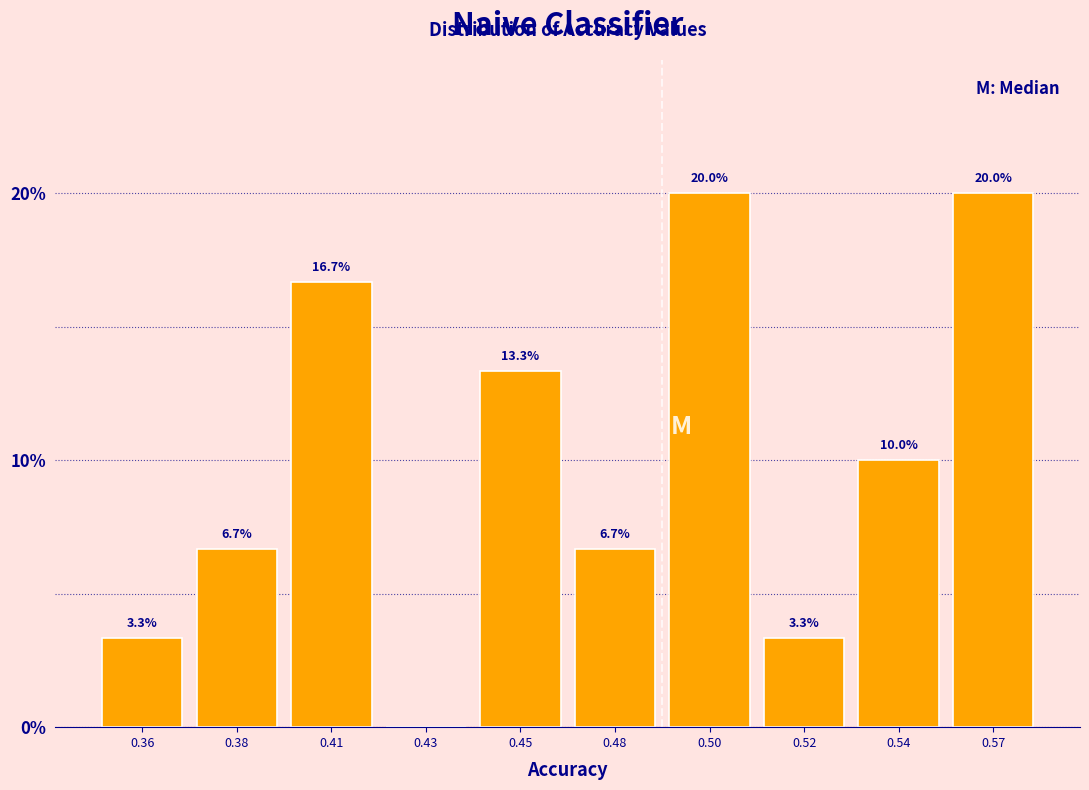

Reading right to left, what are all the values shown in this chart?

0.57=20.0	0.54=10.0	0.52=3.3	0.50=20.0	0.48=6.7	0.45=13.3	0.43=0.0	0.41=16.7	0.38=6.7	0.36=3.3